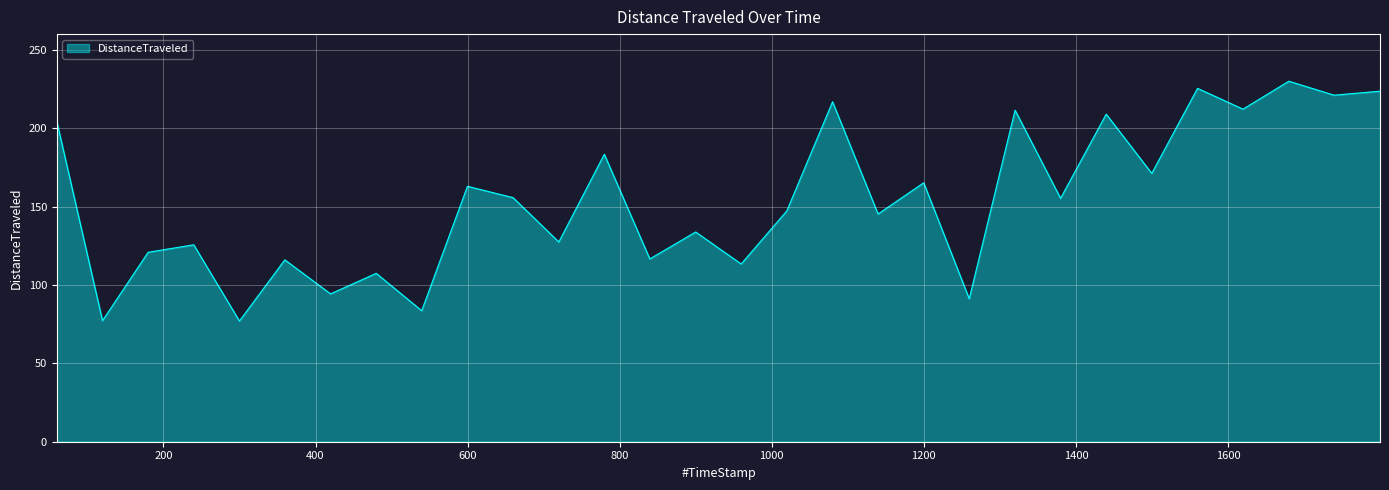

Where does the data first go above 155?

59.76